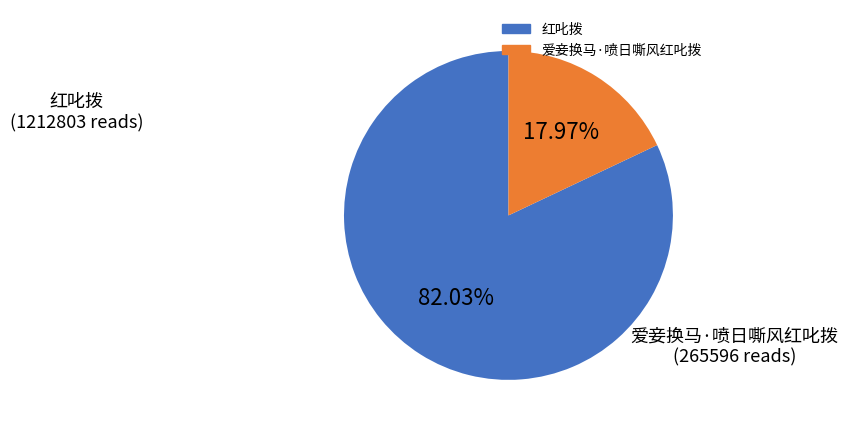

To the nearest percent, what is the difference between the 爱妾换马·喷日嘶风红叱拨 and 红叱拨 slice percentages?

64%